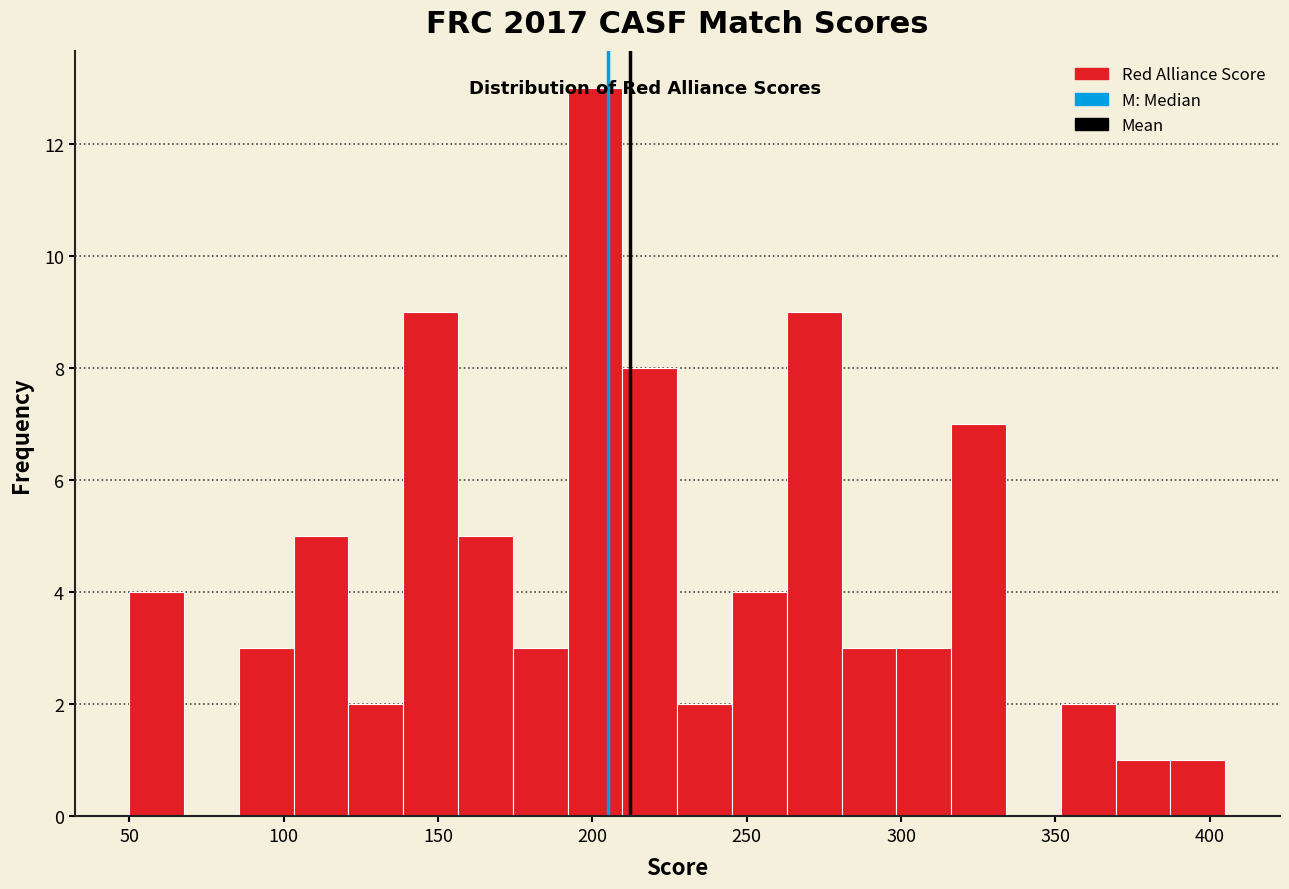

Read against the x-axis, roughly where is the centre of the tallest bar?

200